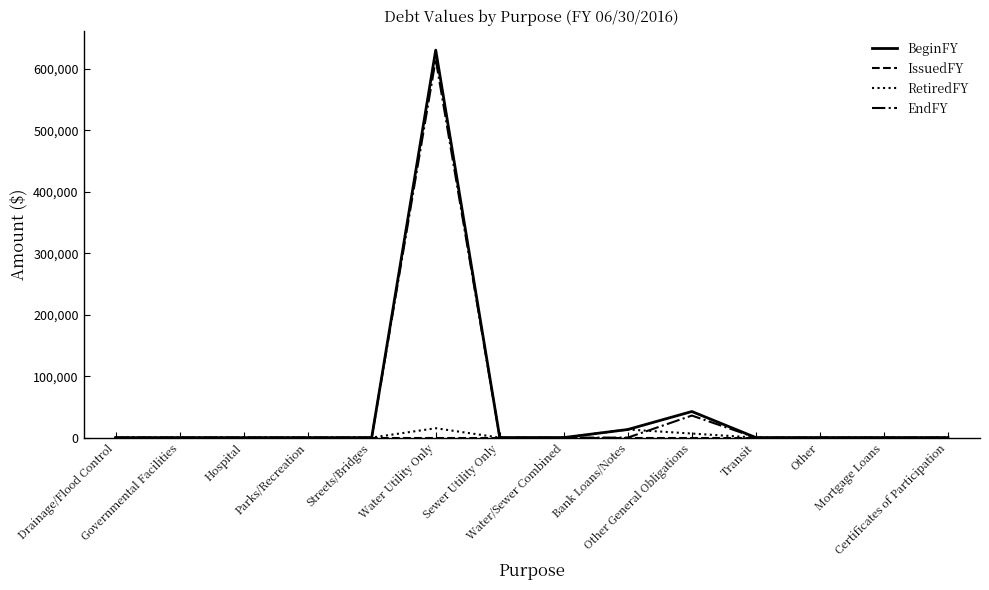

What is the maximum value for EndFY?

615613